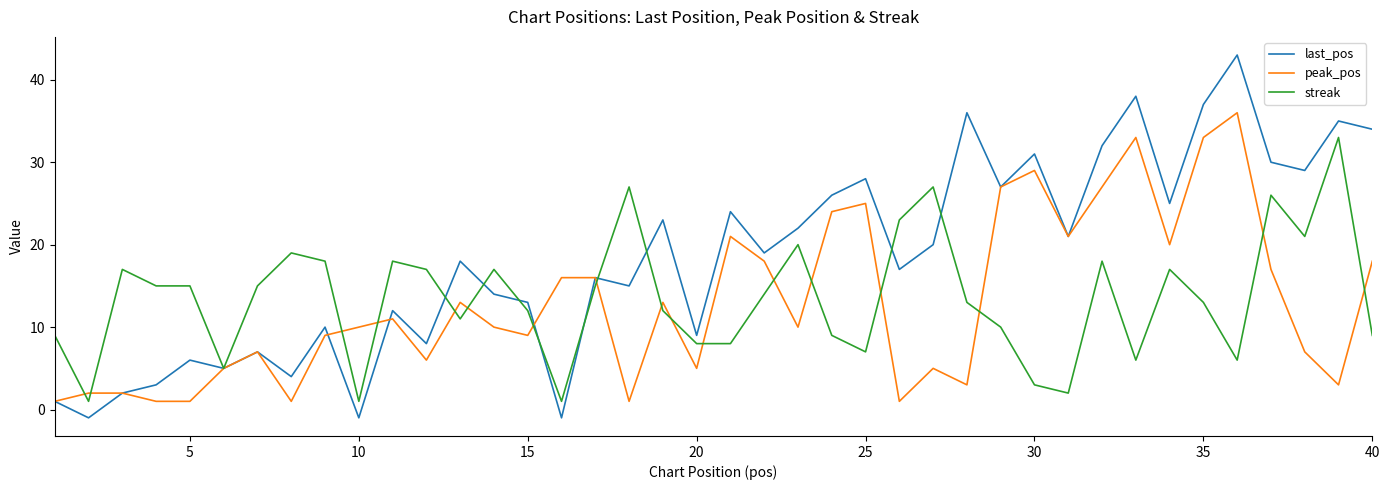

Rank the series by their maximum value, from lowest to highest.

streak, peak_pos, last_pos